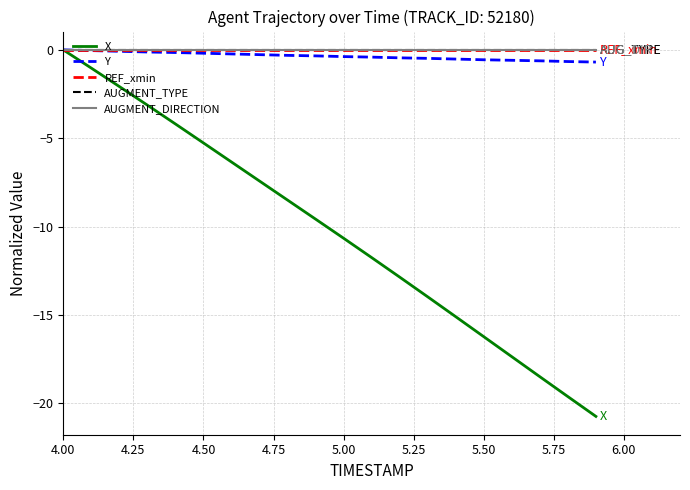

True or false: X and AUGMENT_DIRECTION cross at least once.

False